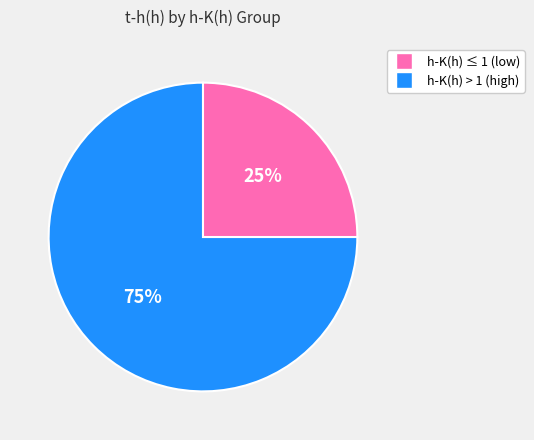

To the nearest percent, what is the average slice percentage?

50%